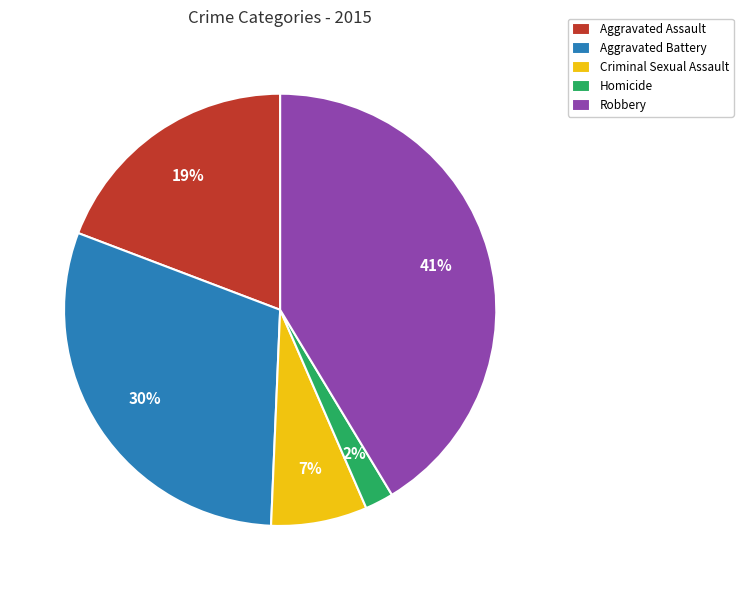

Is the sum of Aggravated Assault and Aggravated Battery greater than half?

No